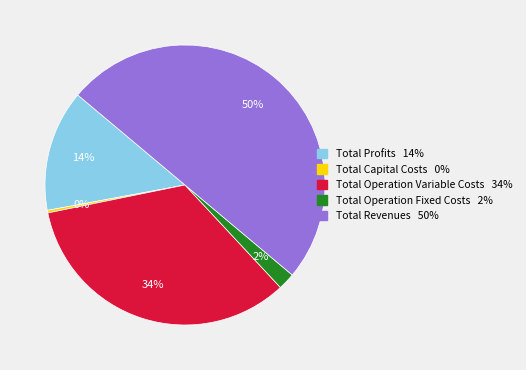

What percentage is the Total Profits slice, to the nearest percent?

14%